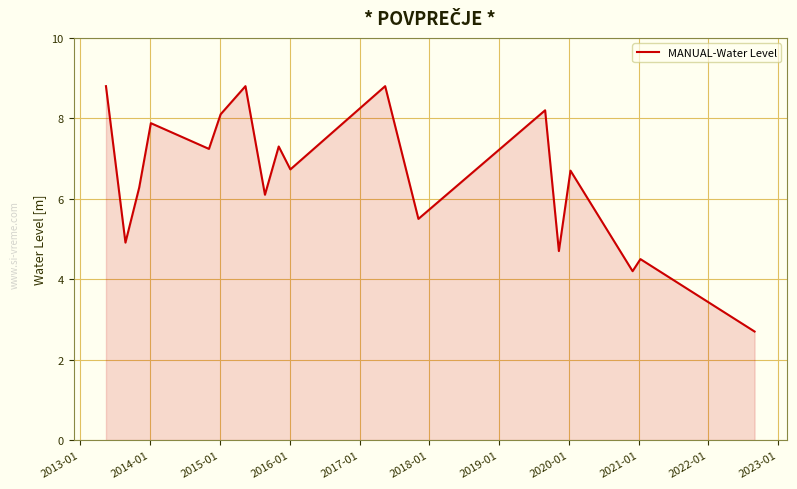

What is the maximum value shown in the chart?

8.8